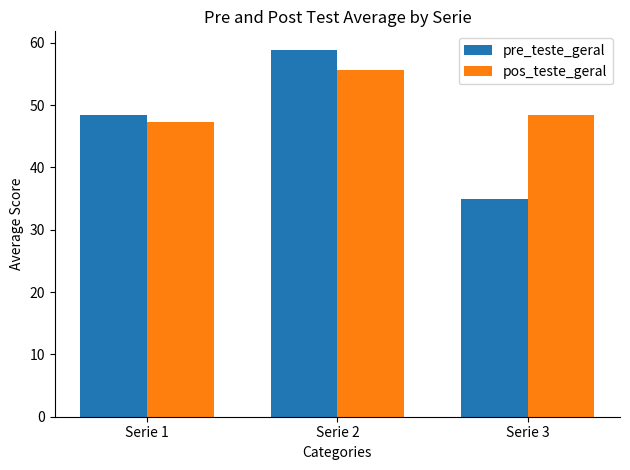

Reading left to right, transcribe all the data shown in this chart.

pre_teste_geral: Serie 1=48.4	Serie 2=58.9	Serie 3=35.0
pos_teste_geral: Serie 1=47.3	Serie 2=55.6	Serie 3=48.3